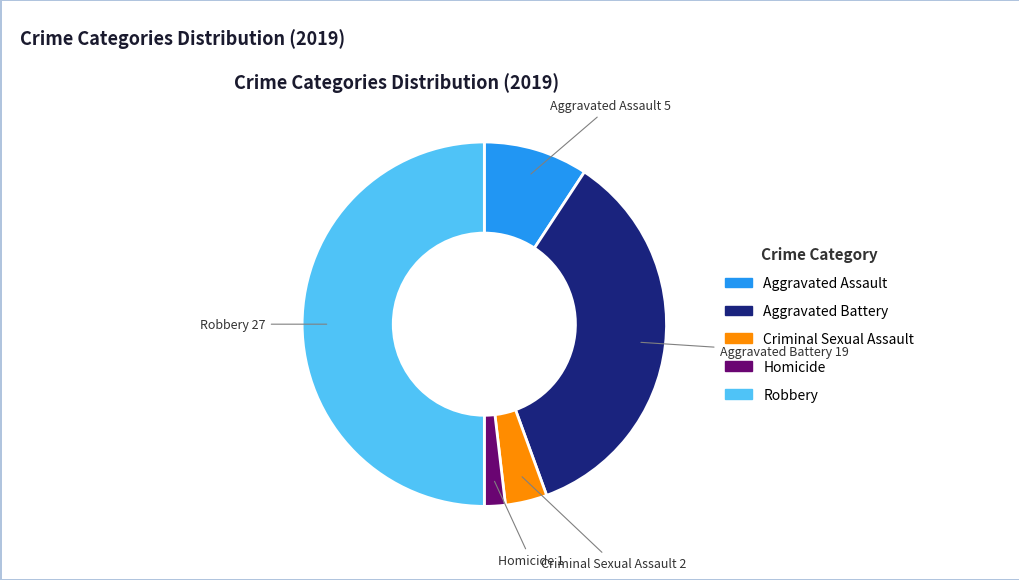

How many segments does this pie chart have?

5